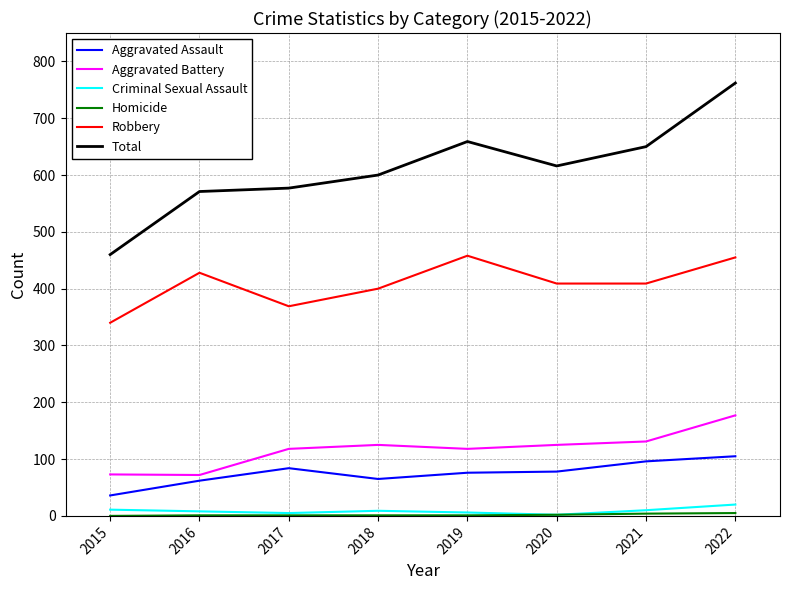

Where is the first local maximum for Robbery?

2016